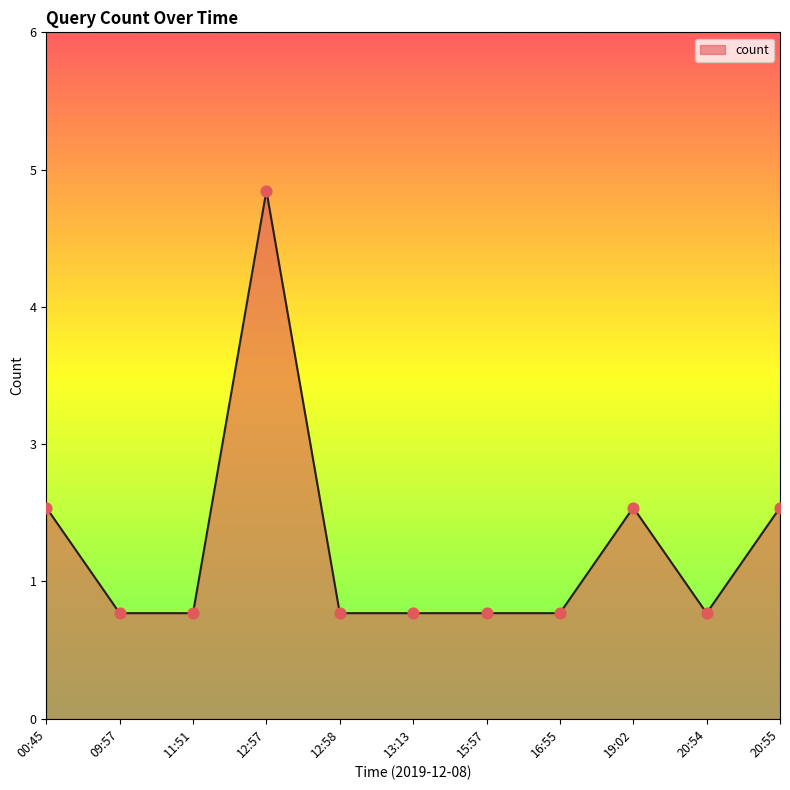

Approximately how many times larger is the value at 12:58 compared to 15:57?

1.0